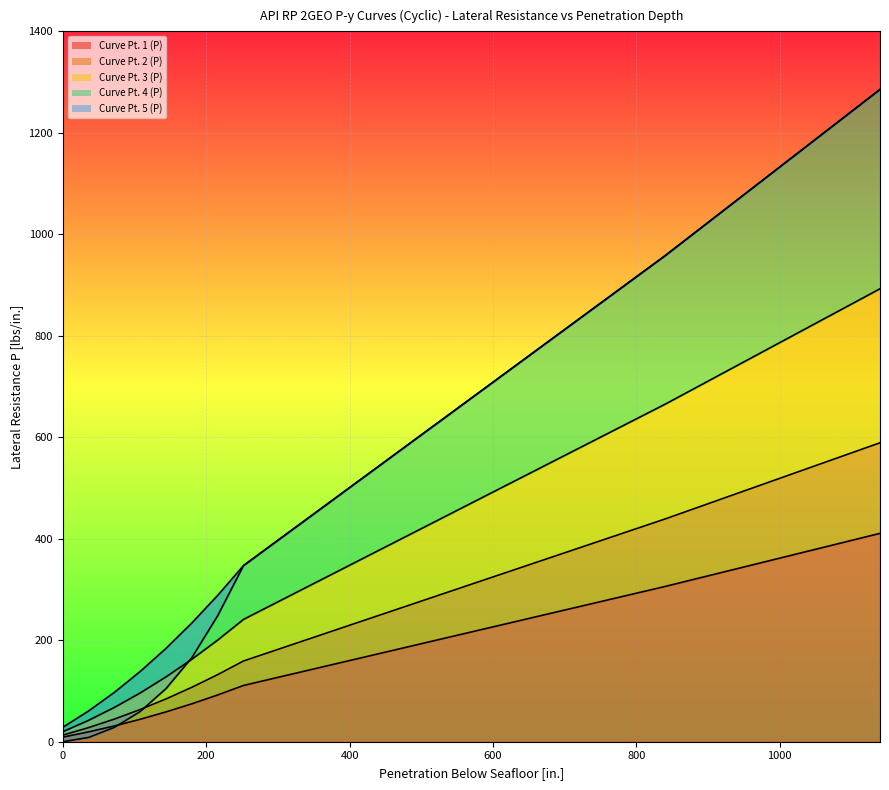

Between 36 and 180, which is larger?

180